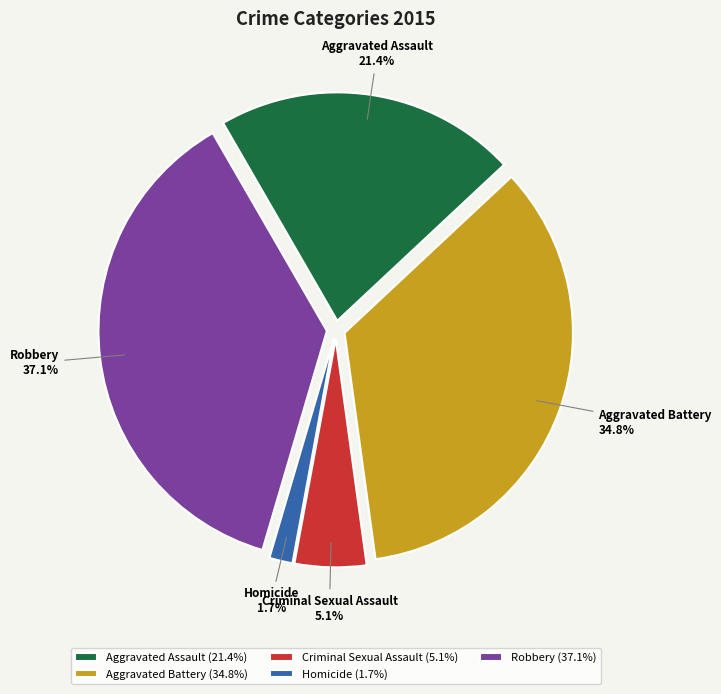

How many segments does this pie chart have?

5